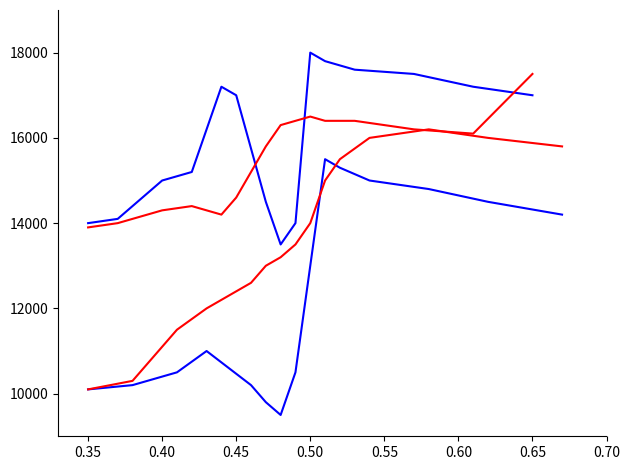

In col_1 (Series 3), how many points are lower than both neighbors (excluding endpoints)?

2